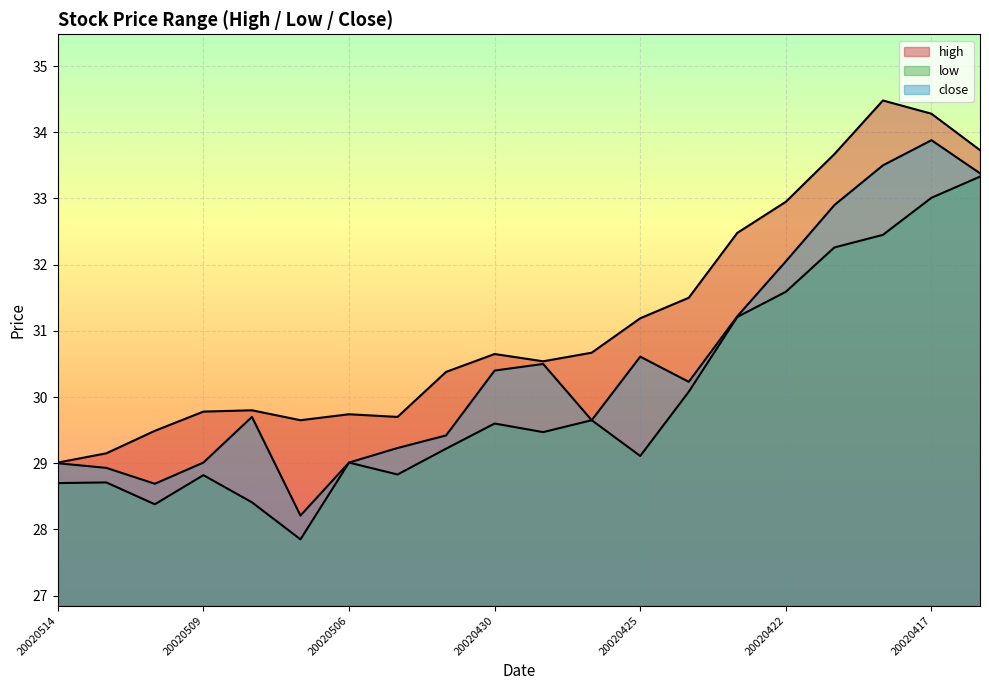

At which category does low reach its first local valley?

20020510